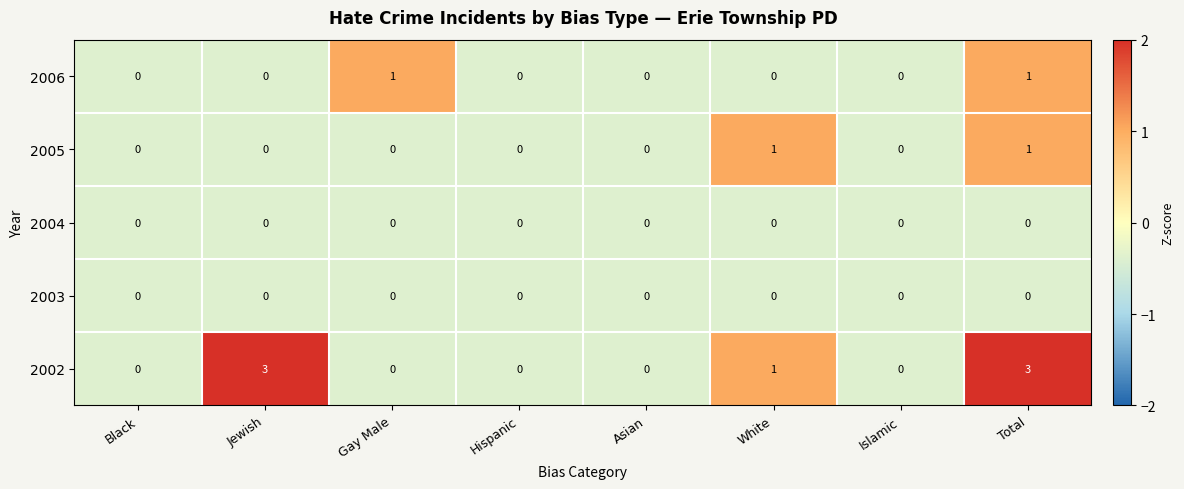

Which series has the largest total across all categories?

2002